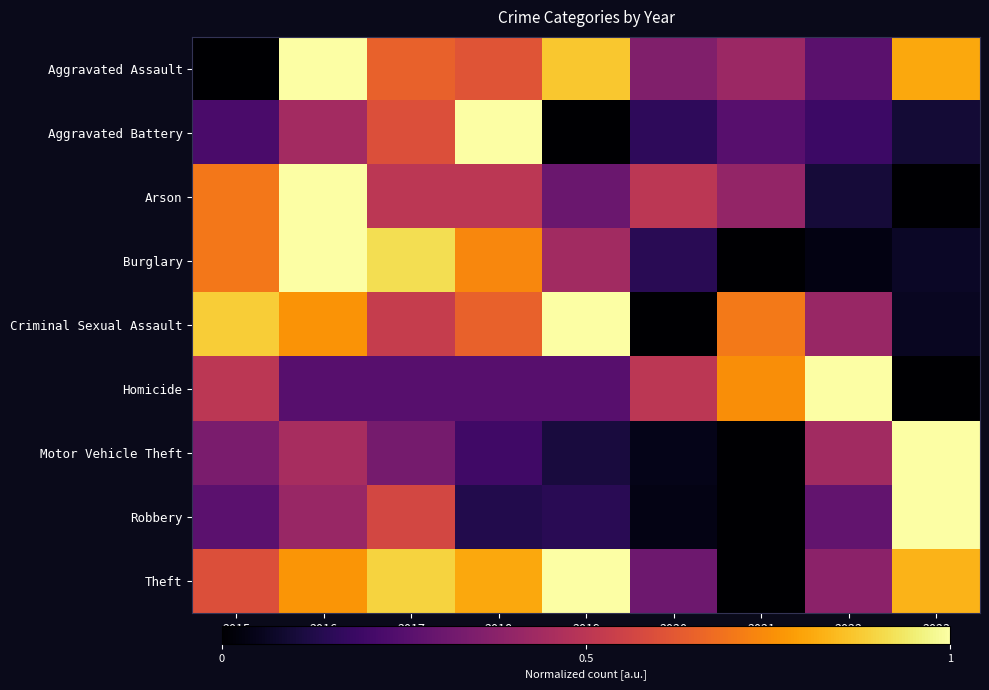

Which series has the largest total across all categories?

Theft